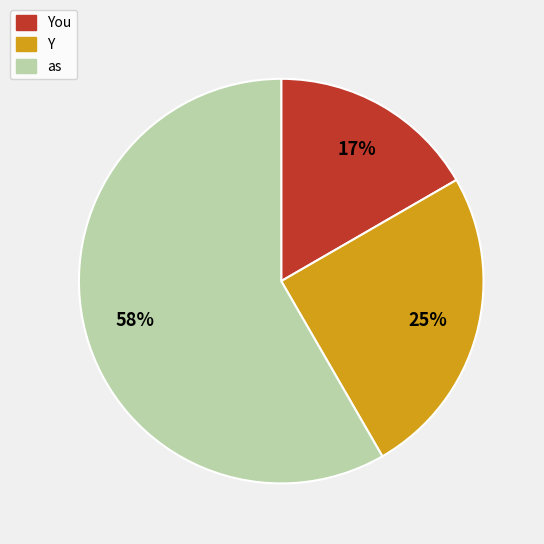

What is the smallest slice in the pie chart?

You